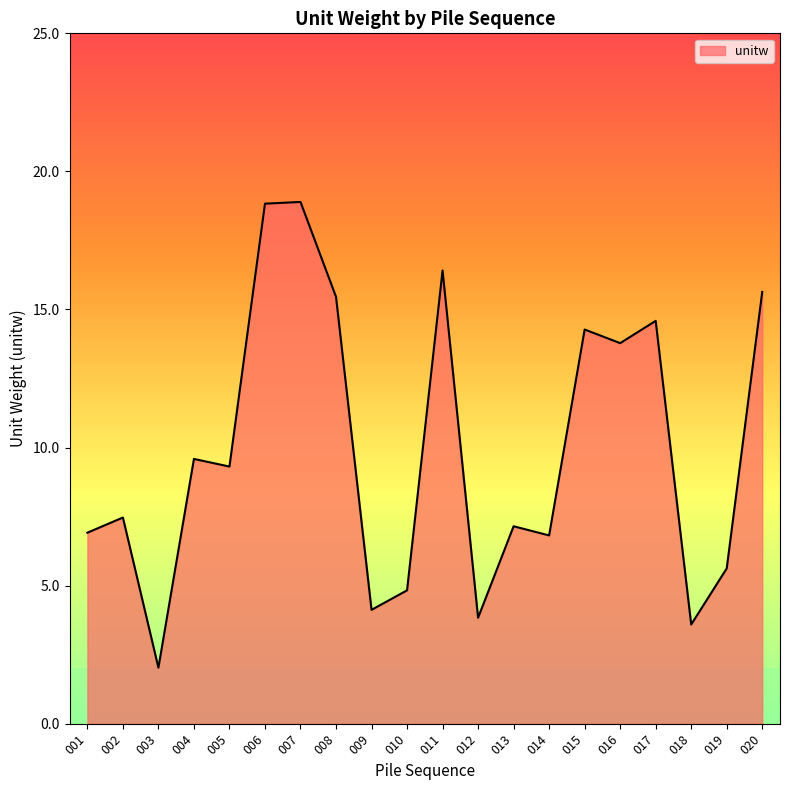

How many lines are shown in the chart?

1